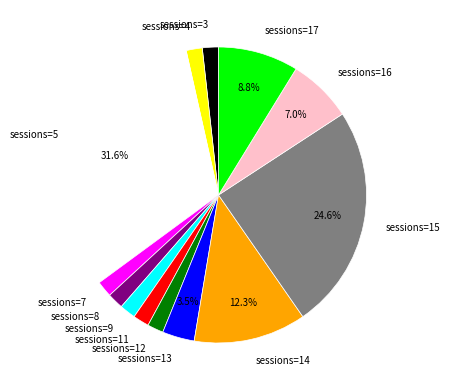

Is there a majority slice in this chart?

No